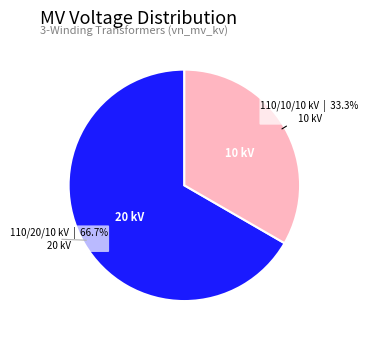

Is there a majority slice in this chart?

Yes